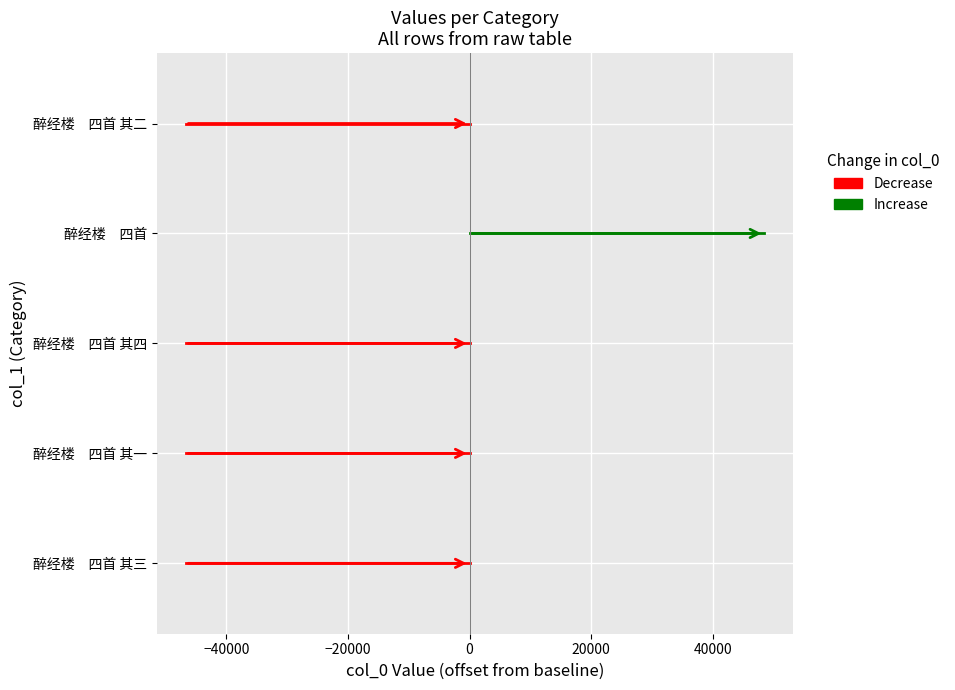

What is the difference between the maximum and minimum values?

95235